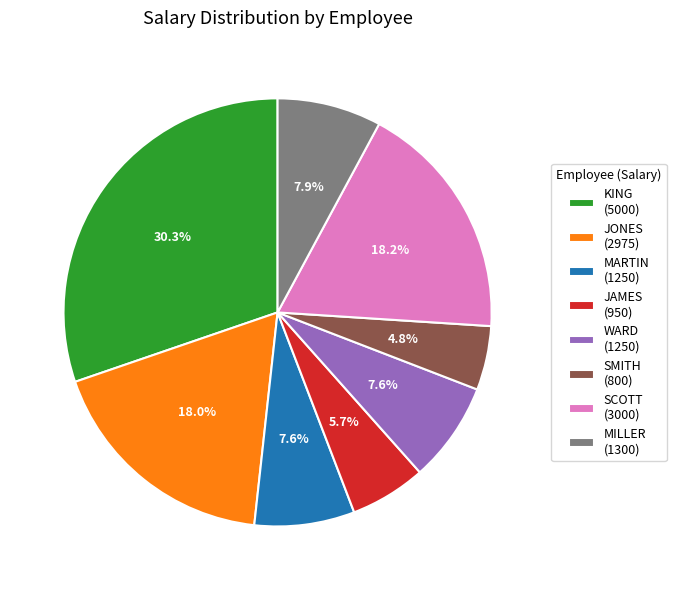

Is there any slice that represents more than half of the pie?

No